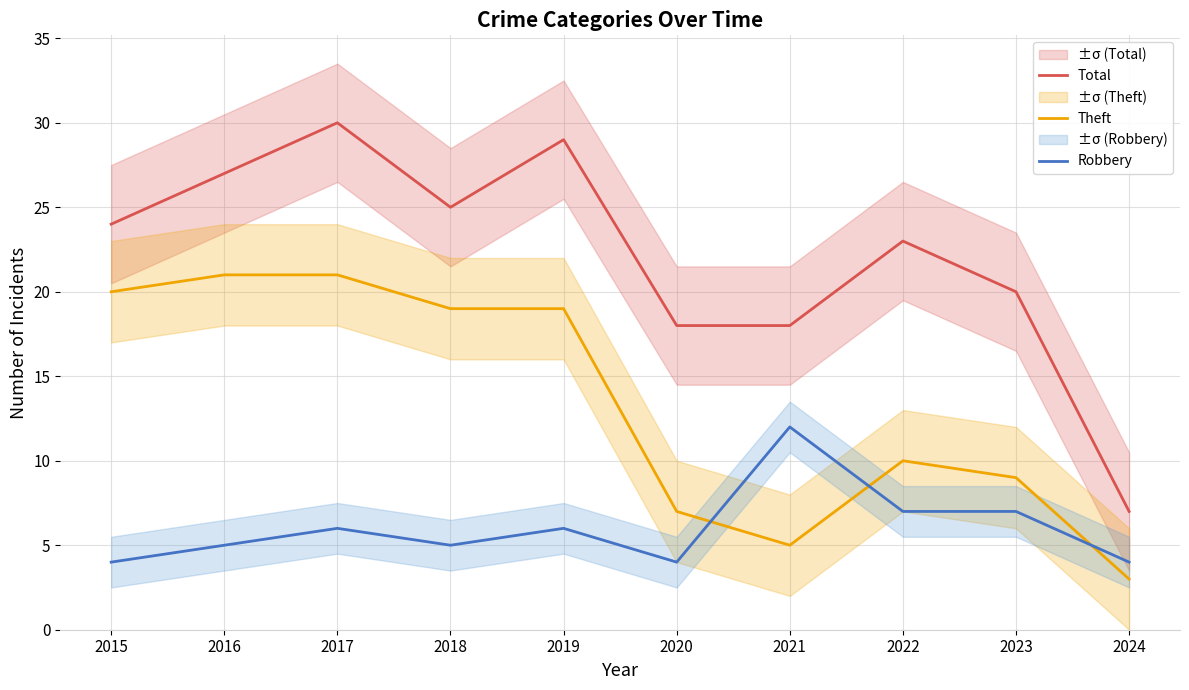

What are all the series names shown in the legend?

Total, Theft, Robbery